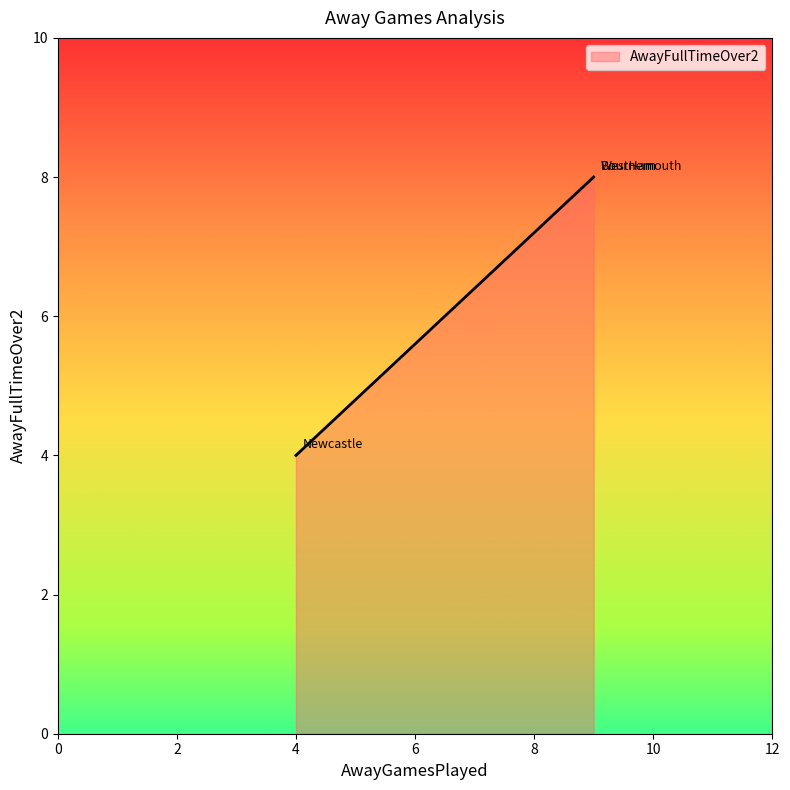

How many values are between 4 and 8?

3